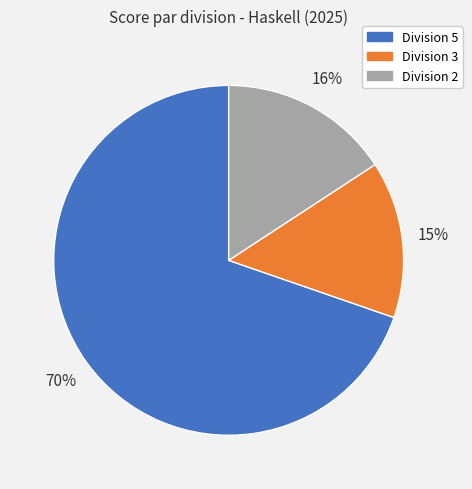

Does any single category account for the majority?

Yes